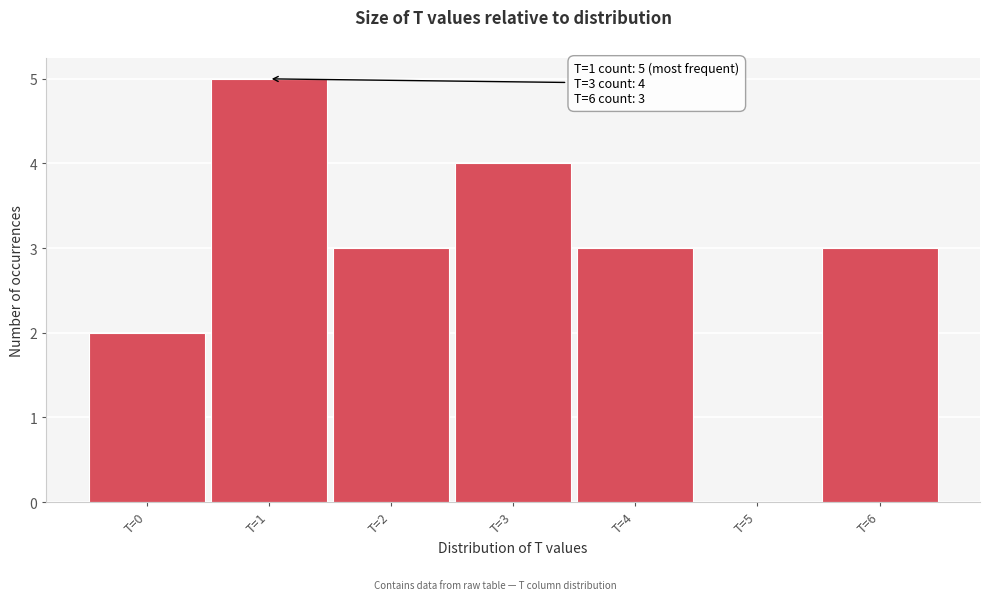

Over which range of the x-axis is the bar tallest?

0.5 to 1.5